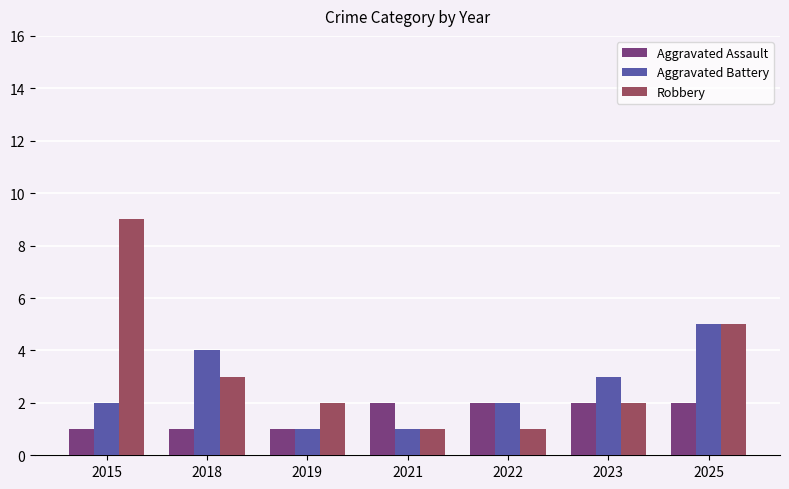

Which series has the largest total across all categories?

Robbery